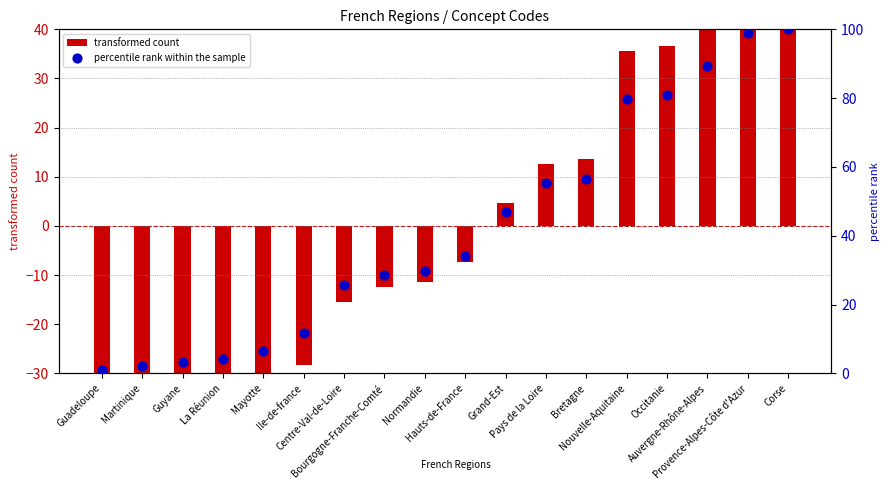

Which series contains the lowest Y value?

transformed count